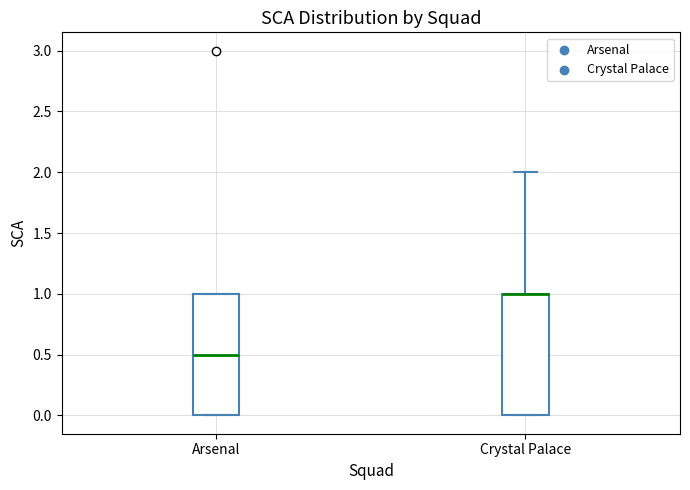

Reading left to right, read every box against the y-axis: the position of its median line, the range the box covers, and the ends of its whiskers. The values are not printed on the chart, so give them approximately, as read against the axis.

Arsenal: median 0.5, box 0.0 to 1.0, whiskers 0.0 to 1.0
Crystal Palace: median 1.0 (drawn on the box's upper edge), box 0.0 to 1.0, whiskers 0.0 to 2.0